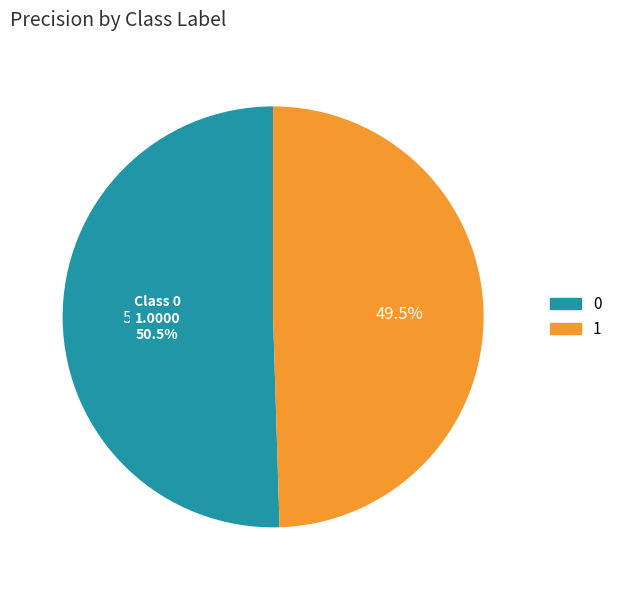

Does any single category account for the majority?

Yes